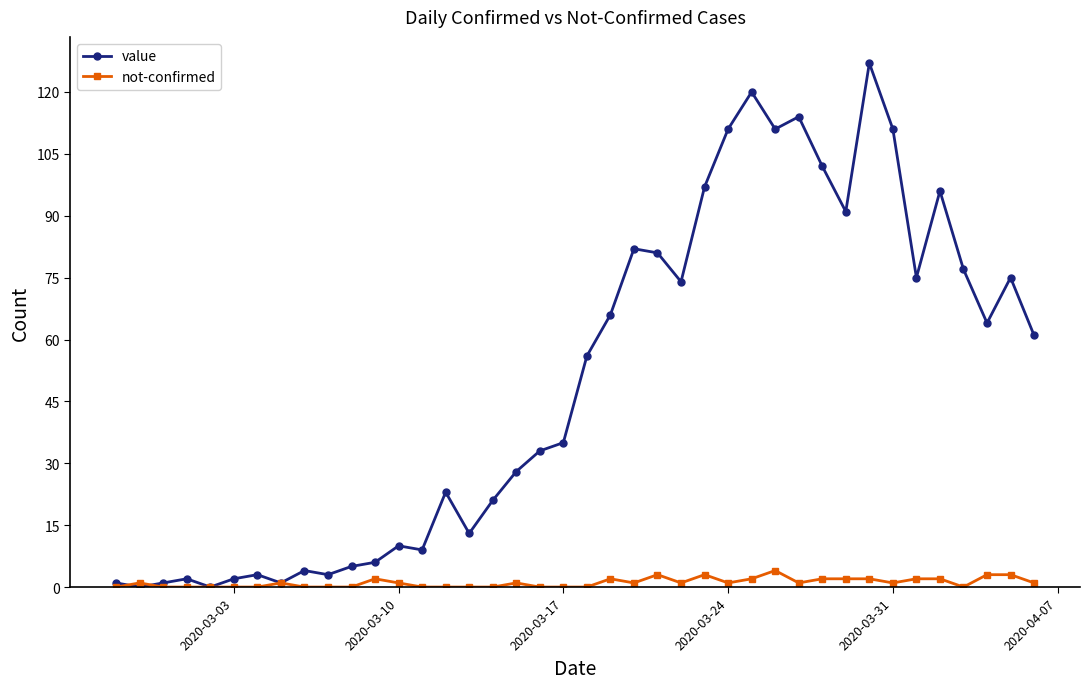

Reading left to right, transcribe all the data shown in this chart.

value: 1	0	1	2	0	2	3	1	4	3	5	6	10	9	23	13	21	28	33	35	56	66	82	81	74	97	111	120	111	114	102	91	127	111	75	96	77	64	75	61
not-confirmed: 0	1	0	0	0	0	0	1	0	0	0	2	1	0	0	0	0	1	0	0	0	2	1	3	1	3	1	2	4	1	2	2	2	1	2	2	0	3	3	1